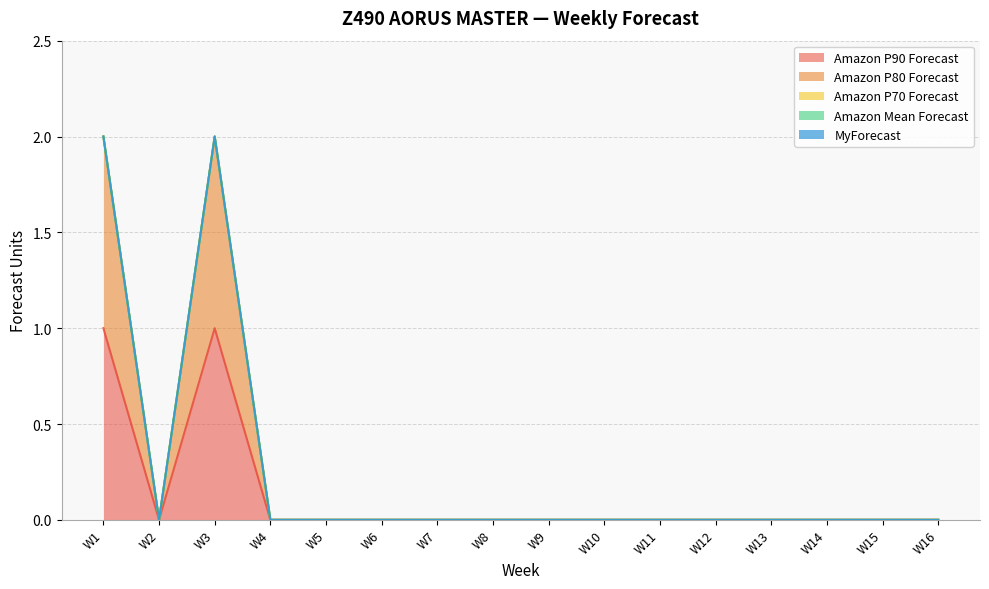

True or false: MyForecast has more than 2 points higher than both neighbors.

False